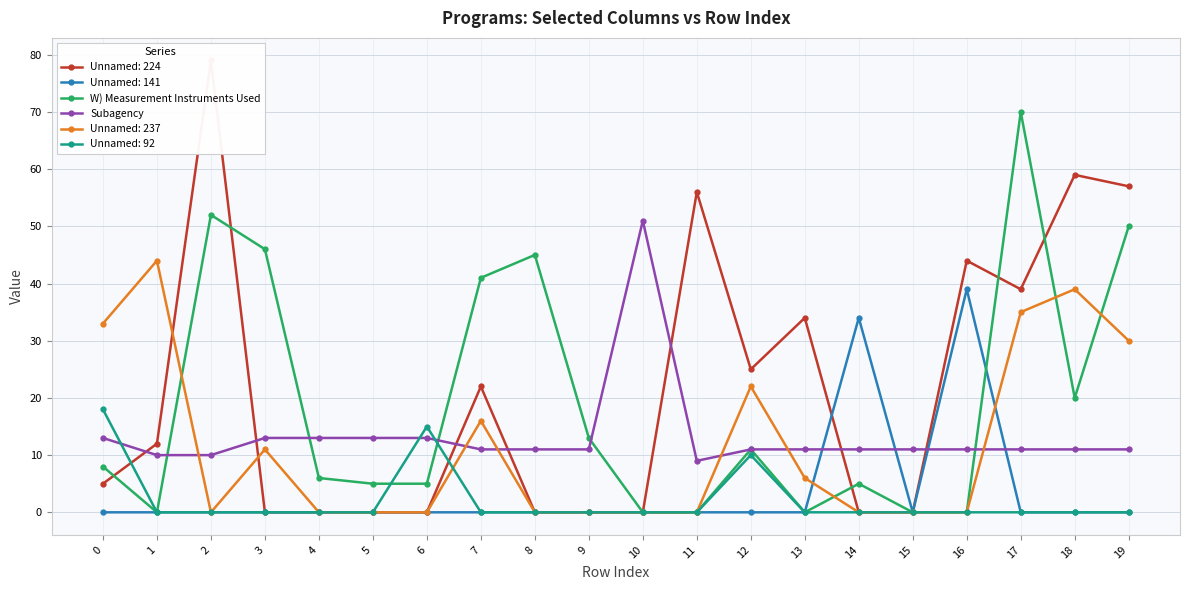

At which category is the sum across all series the highest?

17